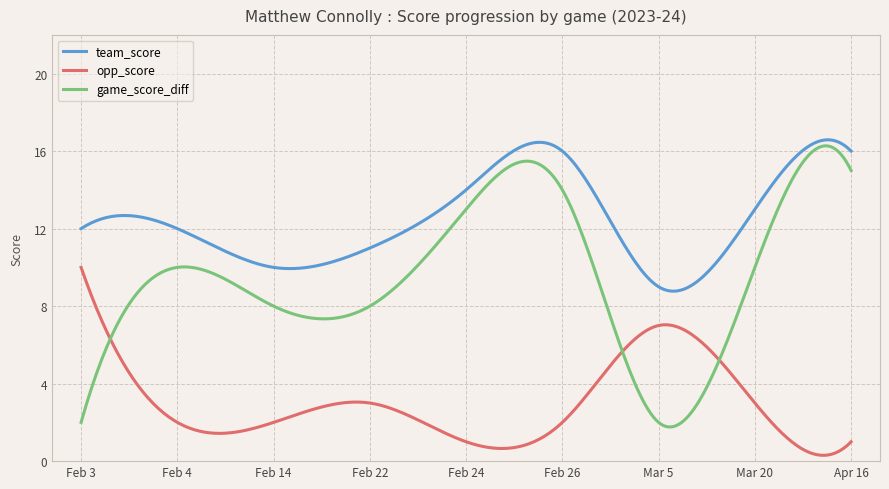

Which series has the largest total across all categories?

team_score